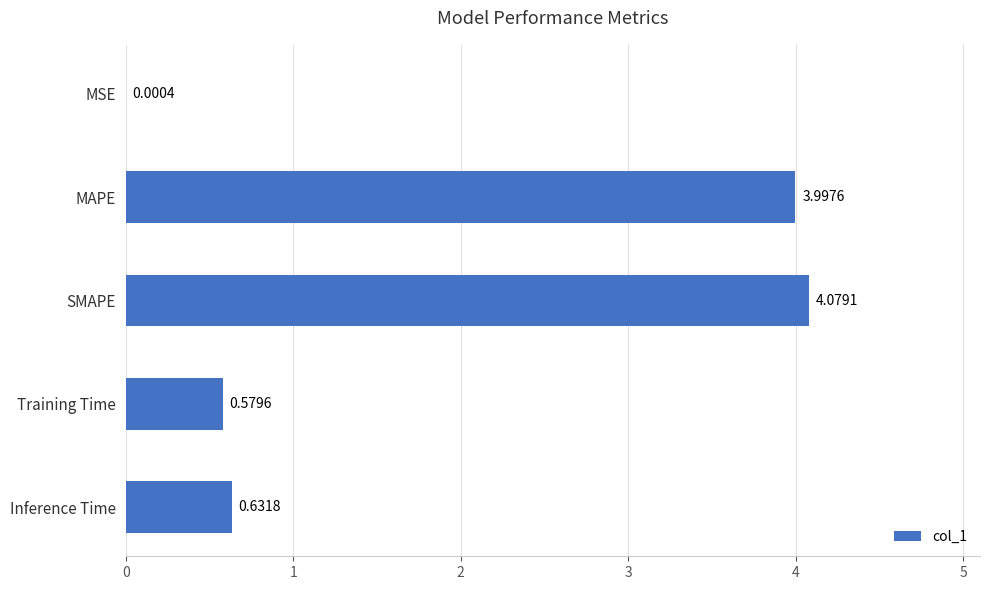

Where is the data nearest to the value 2?

Inference Time